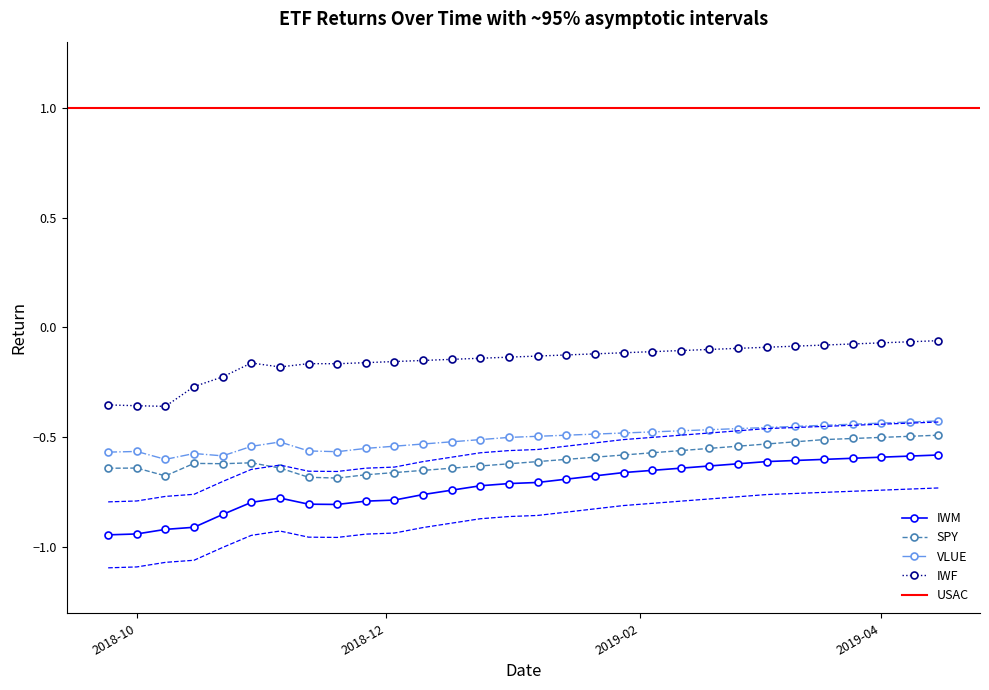

True or false: VLUE has more than 2 points higher than both neighbors.

True